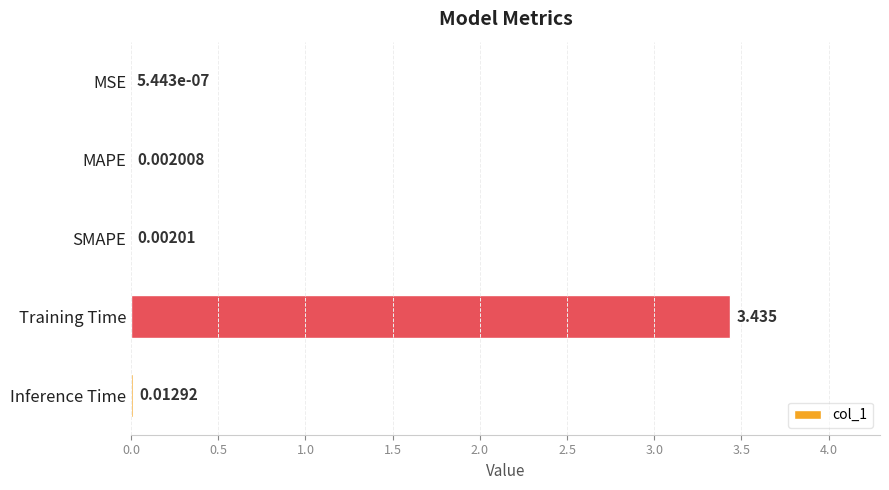

Which label corresponds to the largest value in the chart?

Training Time